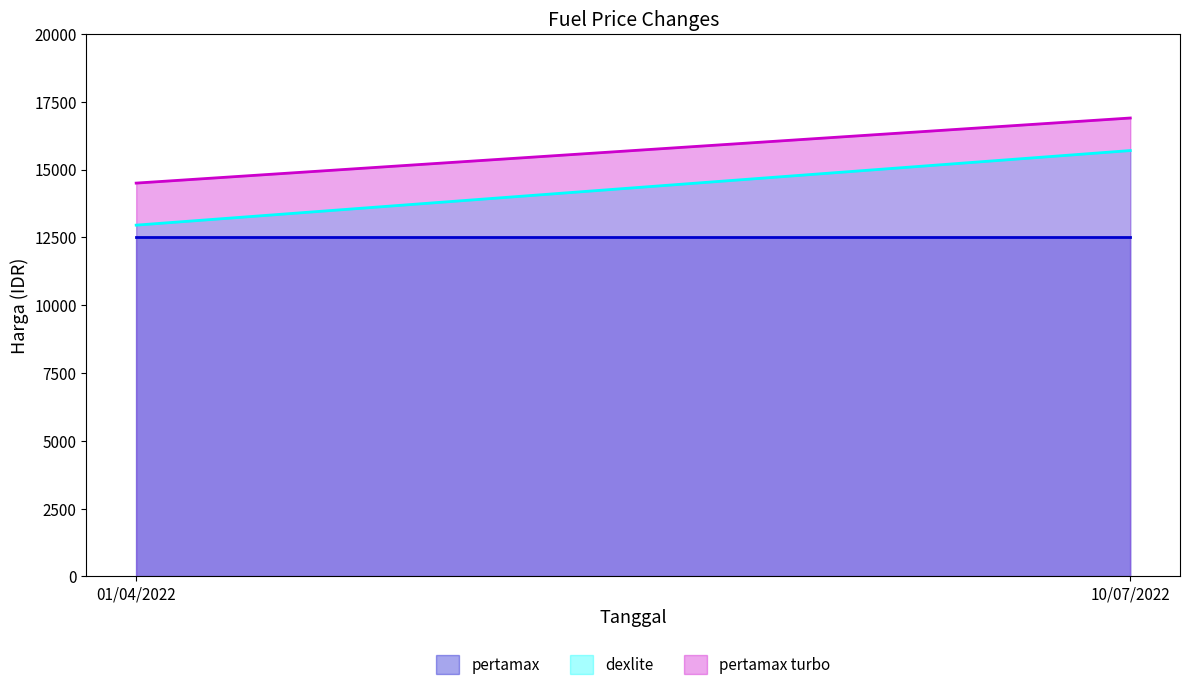

What is the smallest value displayed?

12500